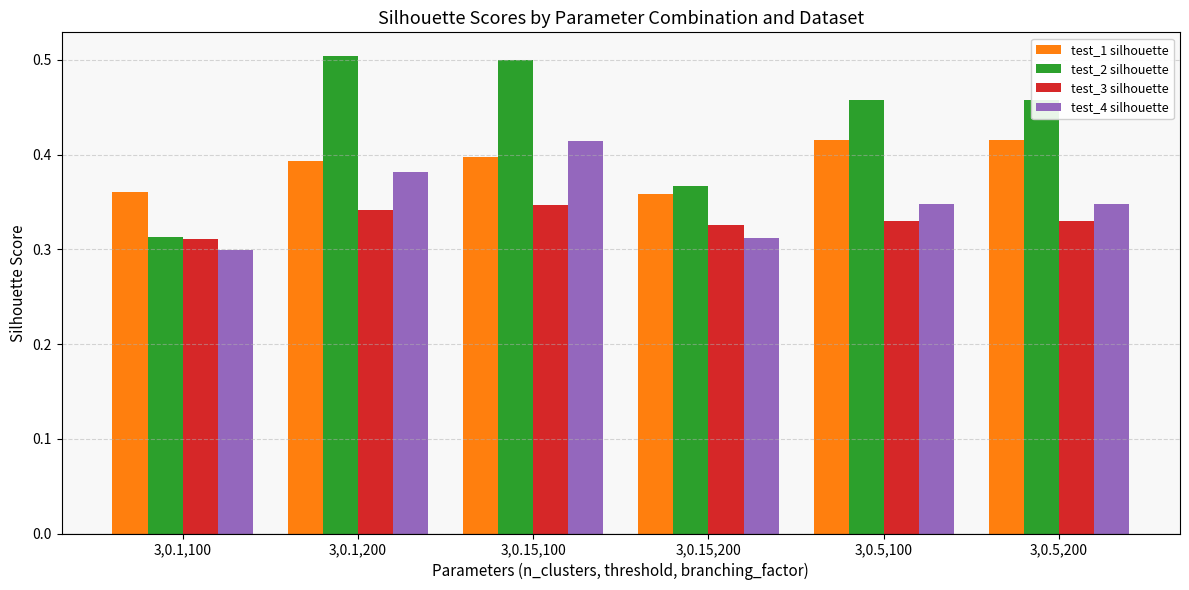

At how many categories does at least one series exceed 0?

6